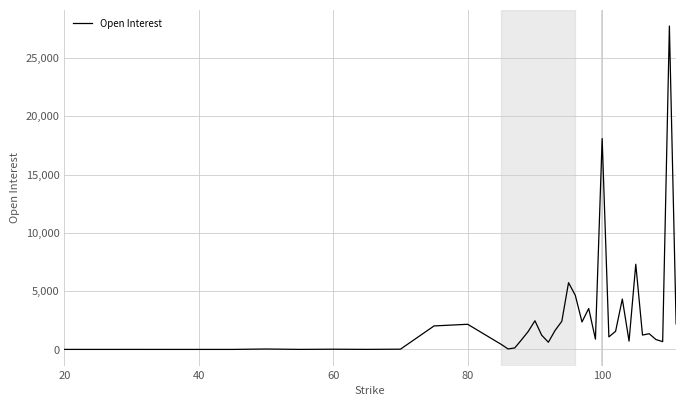

What is the greatest value displayed?

27735